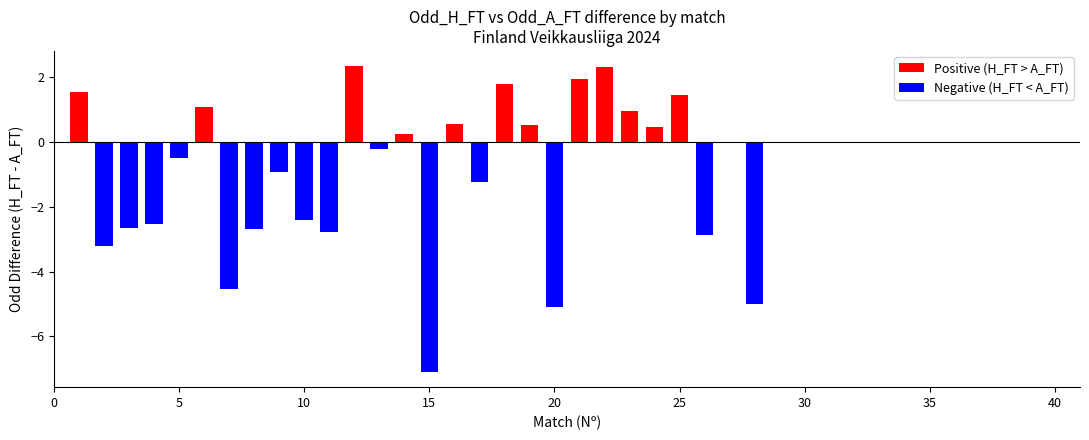

What is the sum of all Odd_A_FT values?

137.0